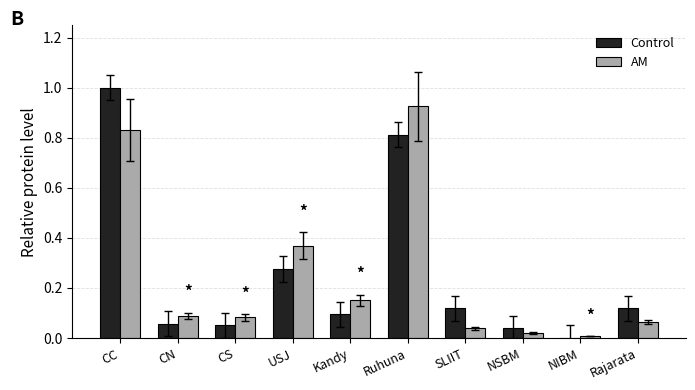

How many categories are shown in the chart?

10